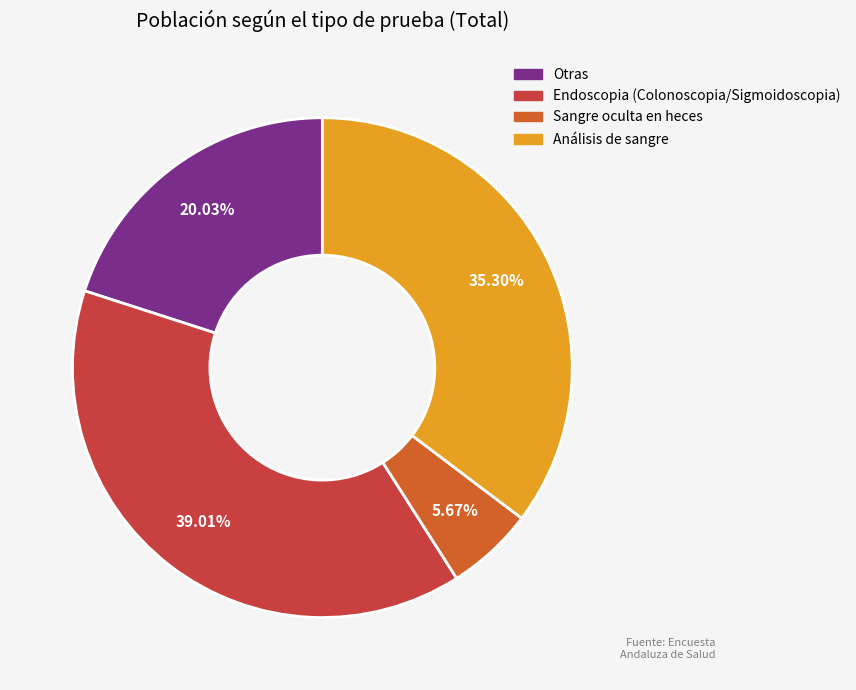

Is it true that Endoscopia (Colonoscopia/Sigmoidoscopia) is 39% of the pie?

True